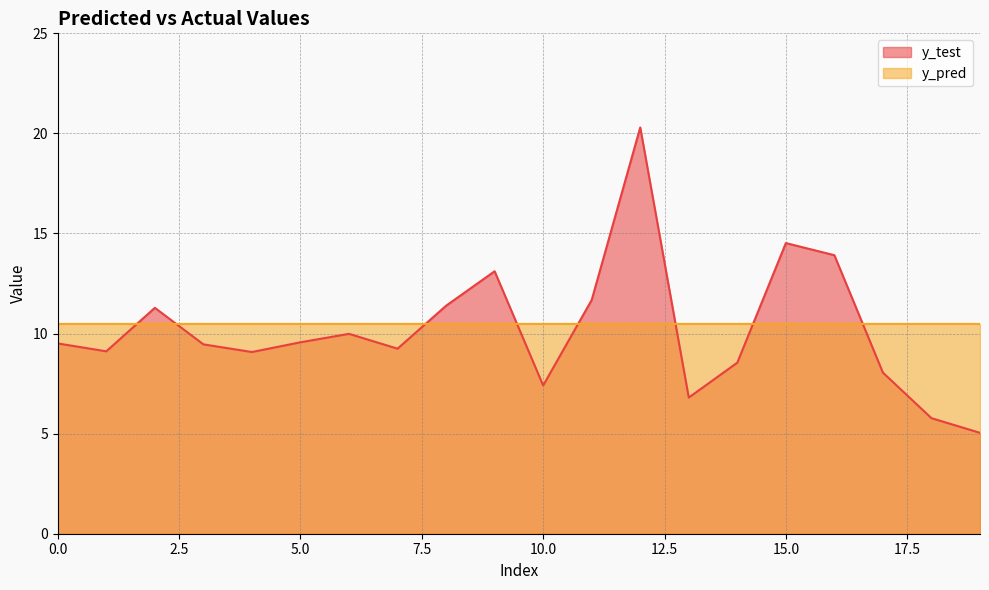

What are all the series names shown in the legend?

y_test, y_pred